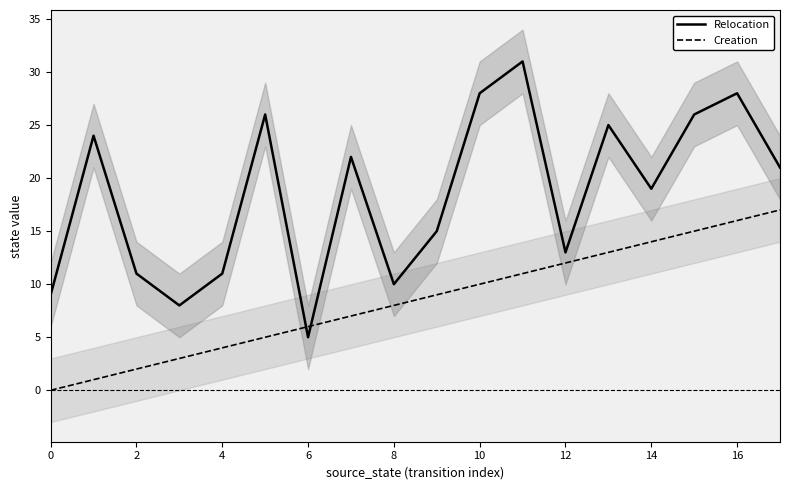

Rank the series by their maximum value, from highest to lowest.

Relocation, Creation